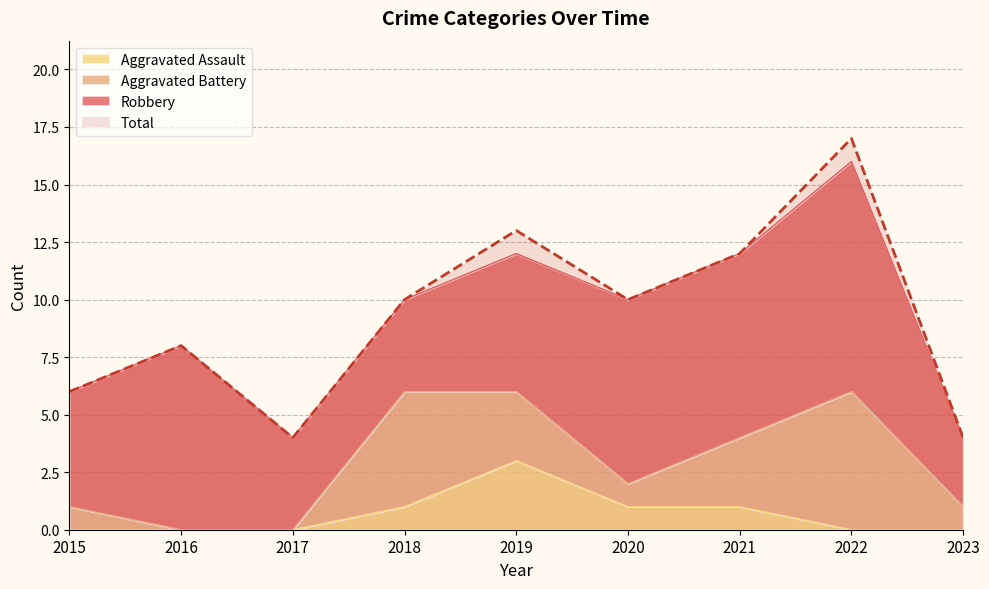

What is the maximum value shown in the chart?

17